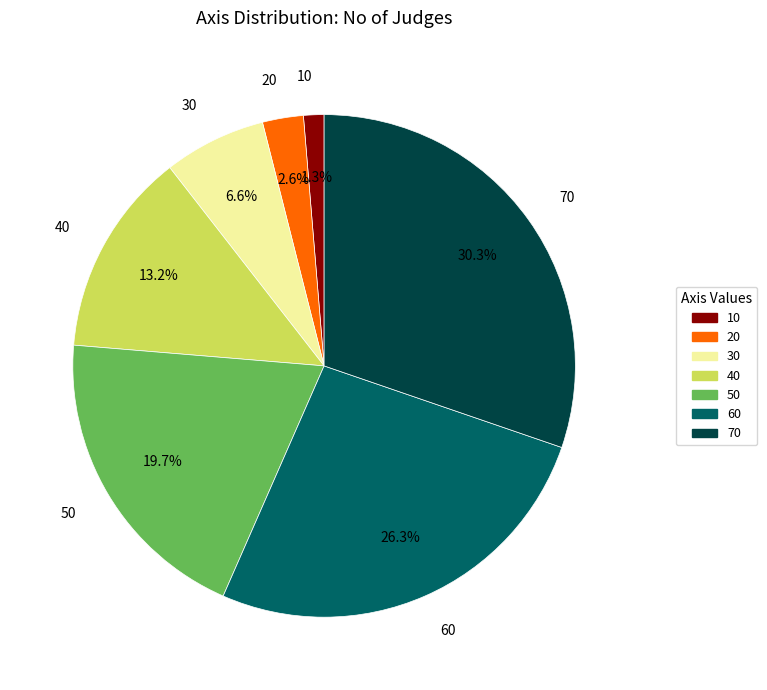

What is the total percentage of 60 and 10?

27.6%